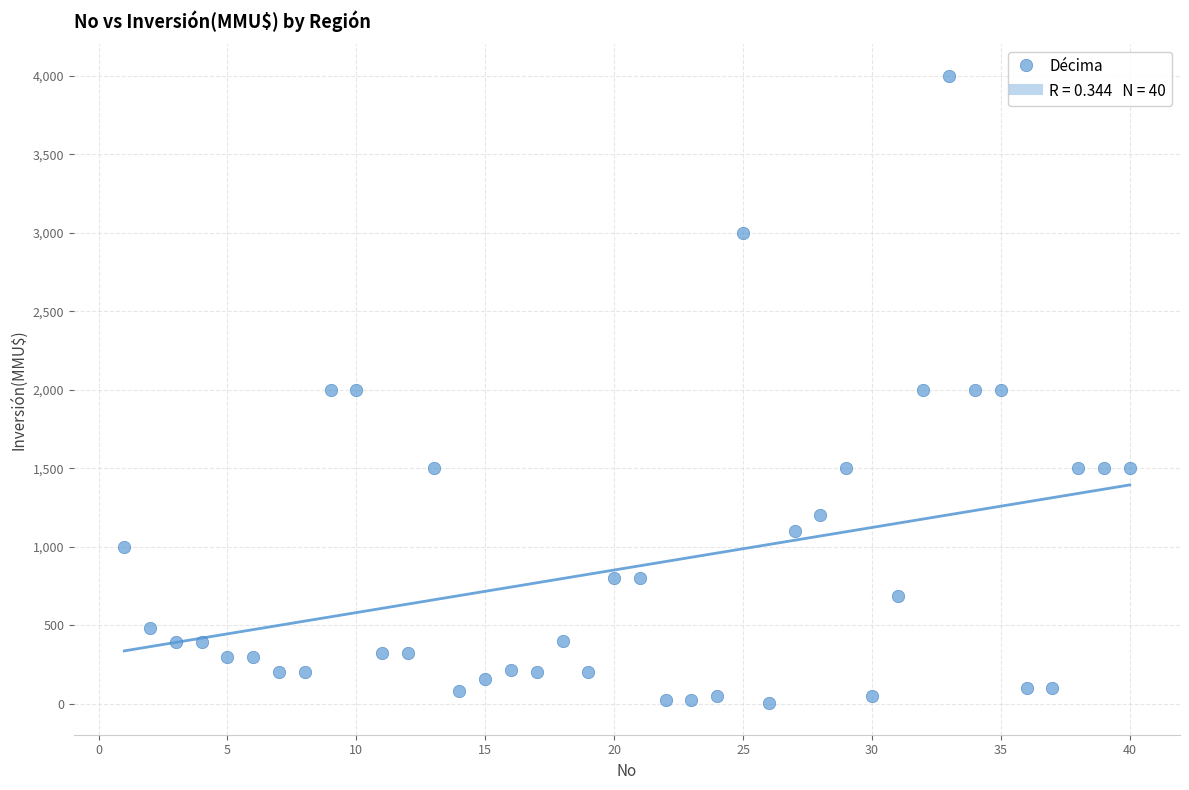

What is the range of Y values (max minus min)?

3998